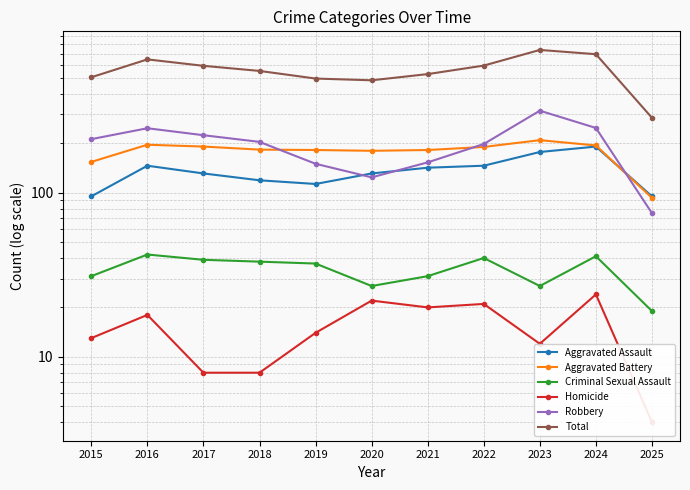

Reading left to right, extract all data points from this chart.

Aggravated Assault: 95	146	131	119	113	131	142	146	177	191	95
Aggravated Battery: 154	196	191	183	182	180	182	190	209	194	93
Criminal Sexual Assault: 31	42	39	38	37	27	31	40	27	41	19
Homicide: 13	18	8	8	14	22	20	21	12	24	4
Robbery: 212	247	224	204	150	124	153	198	316	248	75
Total: 505	649	593	552	496	484	528	595	741	698	286